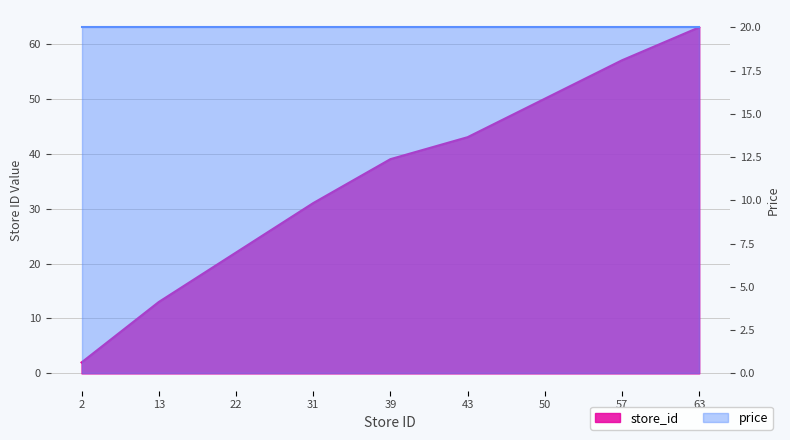

What is the value of the 3rd point from the left?

22